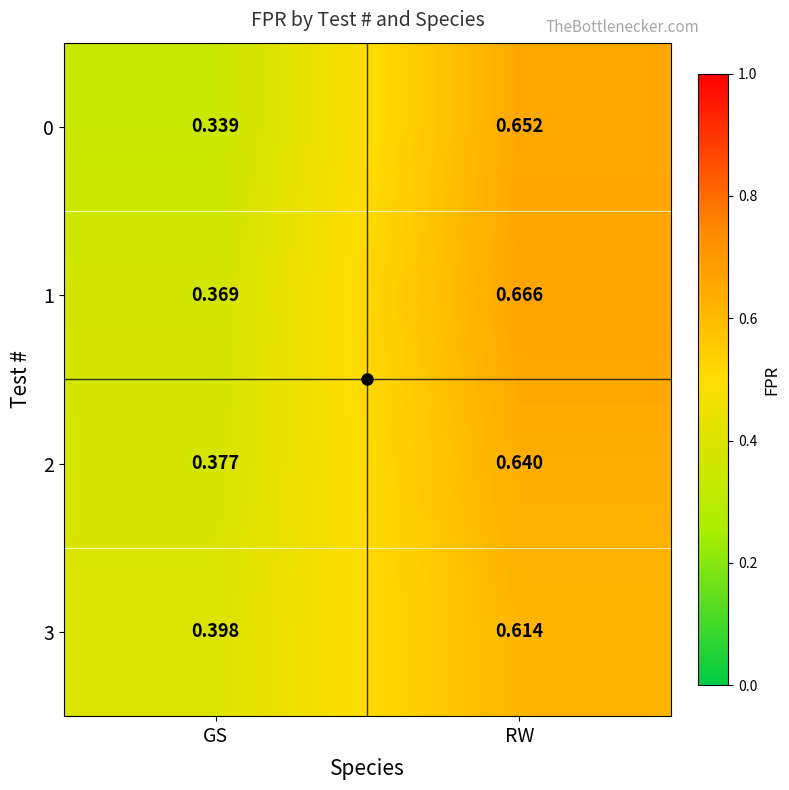

List the labels in order of 0 value, smallest first.

GS, RW